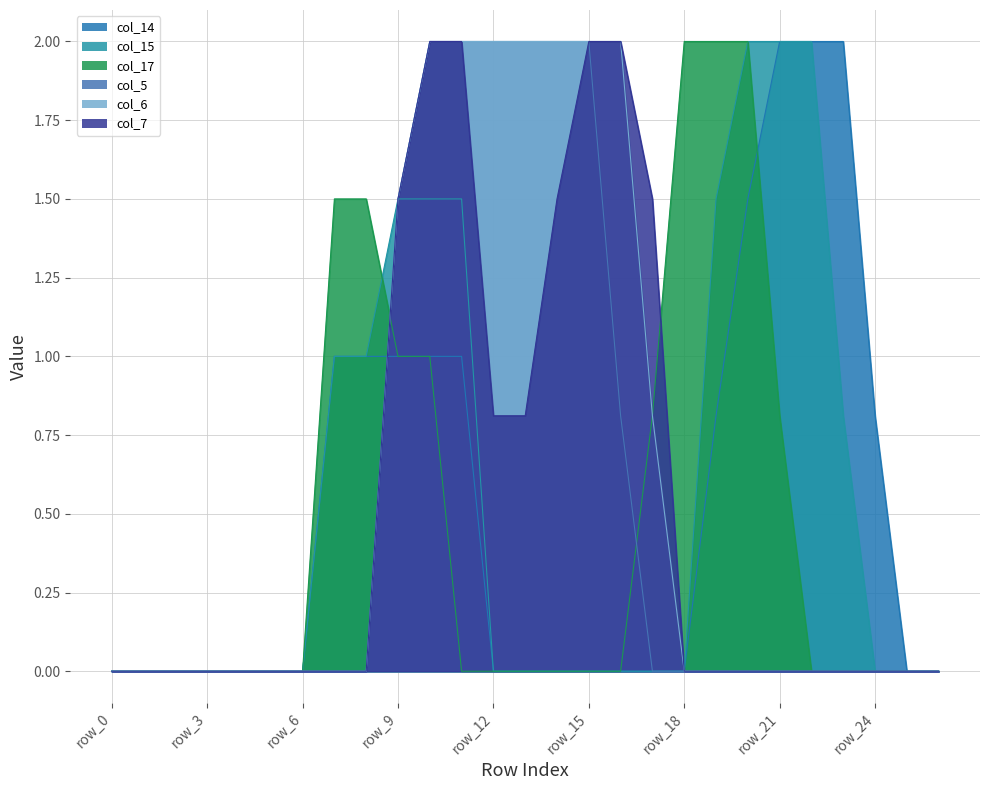

True or false: col_7 and col_15 cross at least once.

False